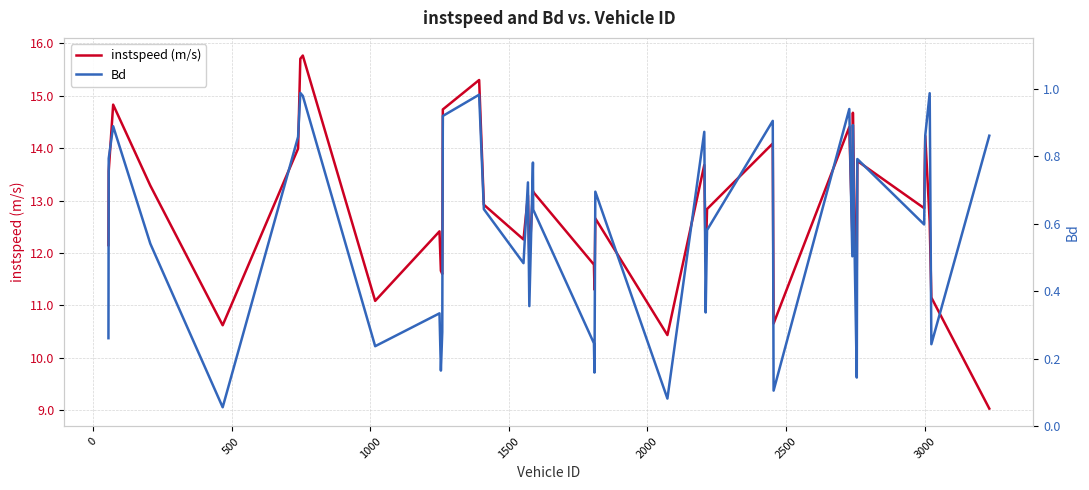

True or false: instspeed (m/s) and Bd cross at least once.

False